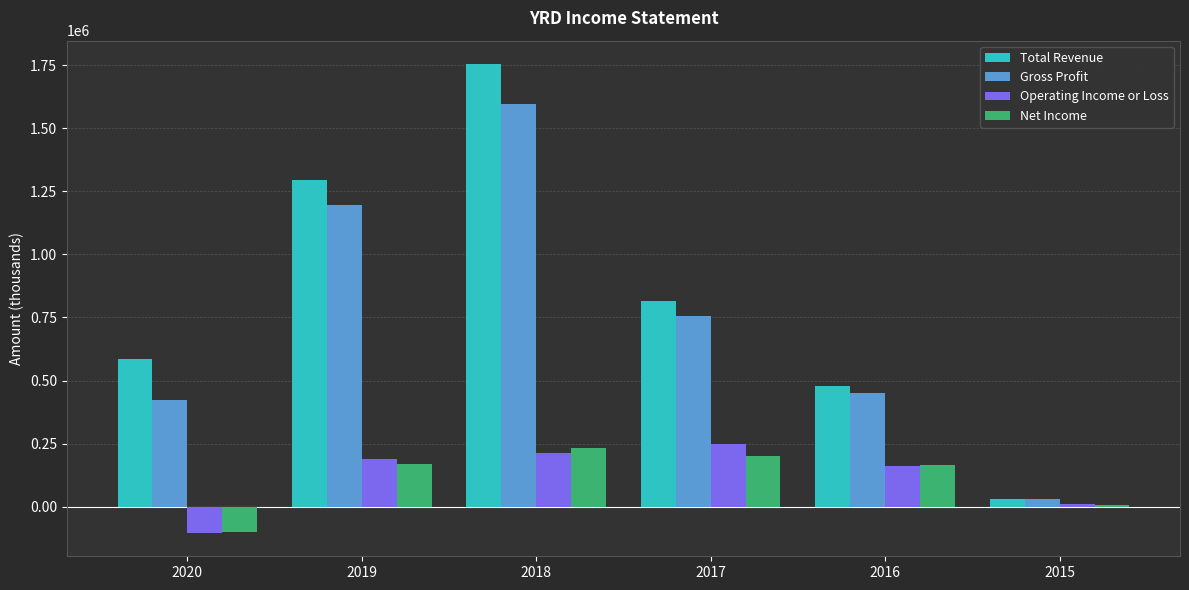

What is the maximum value for Operating Income or Loss?

247200